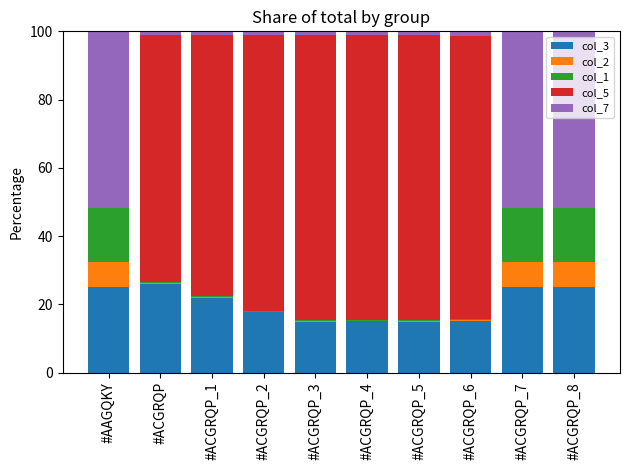

What is the maximum value for col_3?

26.0